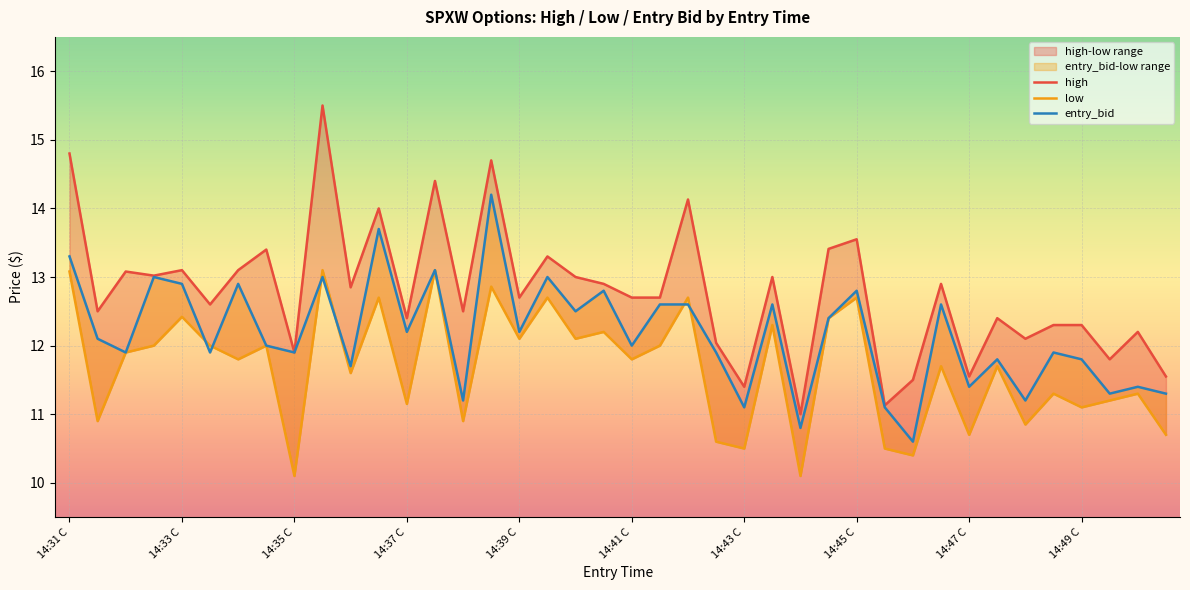

What is the minimum value shown in the chart?

10.1